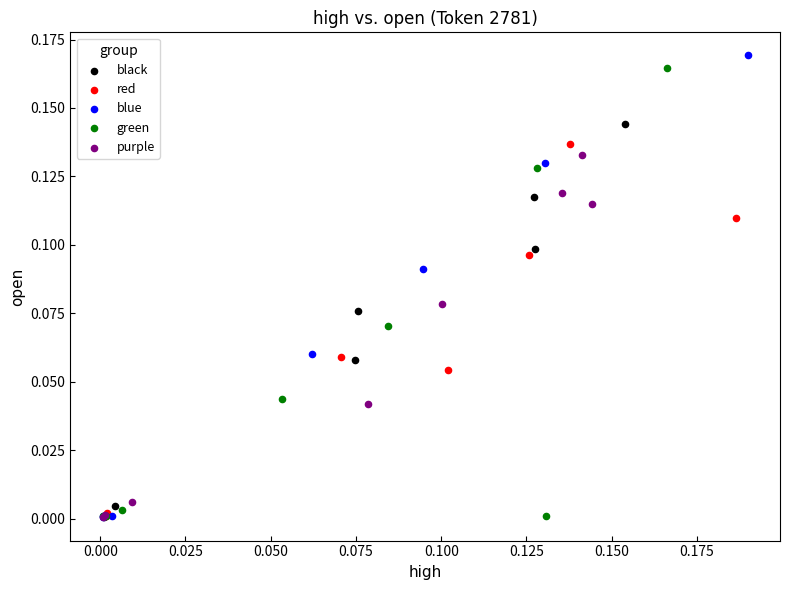

Which series has the widest spread of Y values?

blue